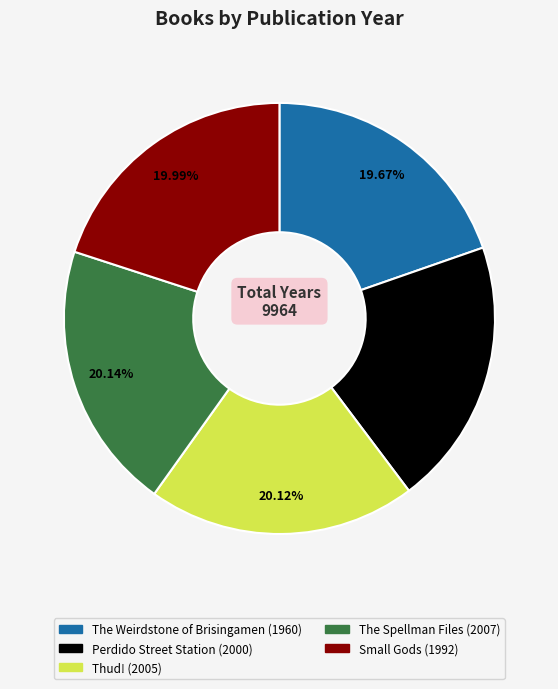

Does Perdido Street Station account for over 50% of the chart?

No